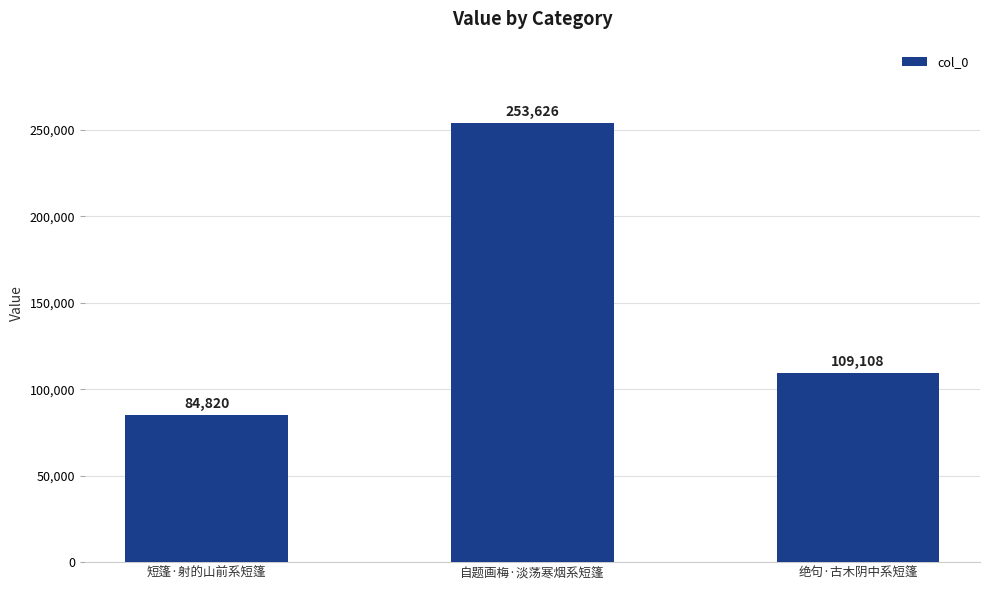

What is the sum of all values?

447554